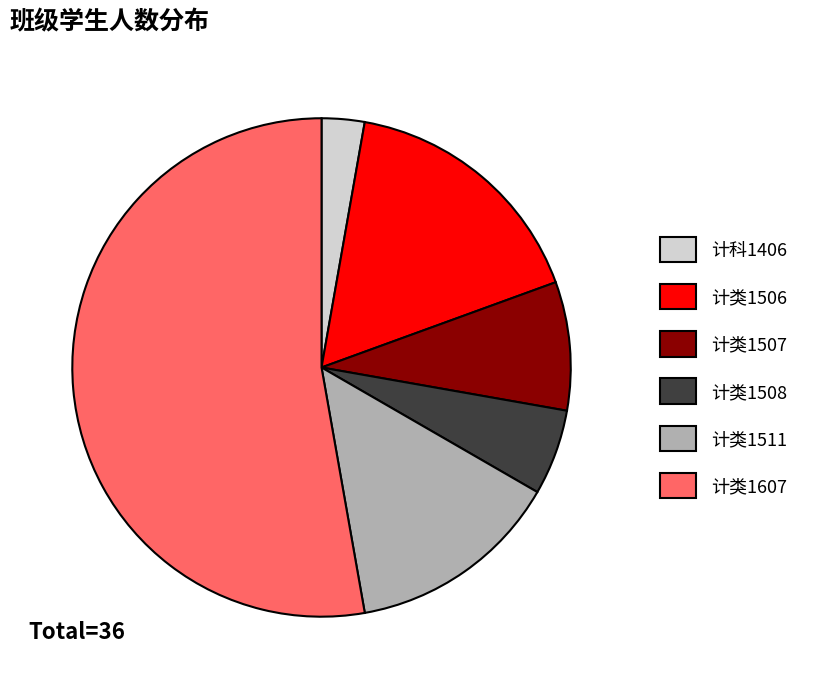

The 计类1508 slice represents 1% of the pie. True or false?

False